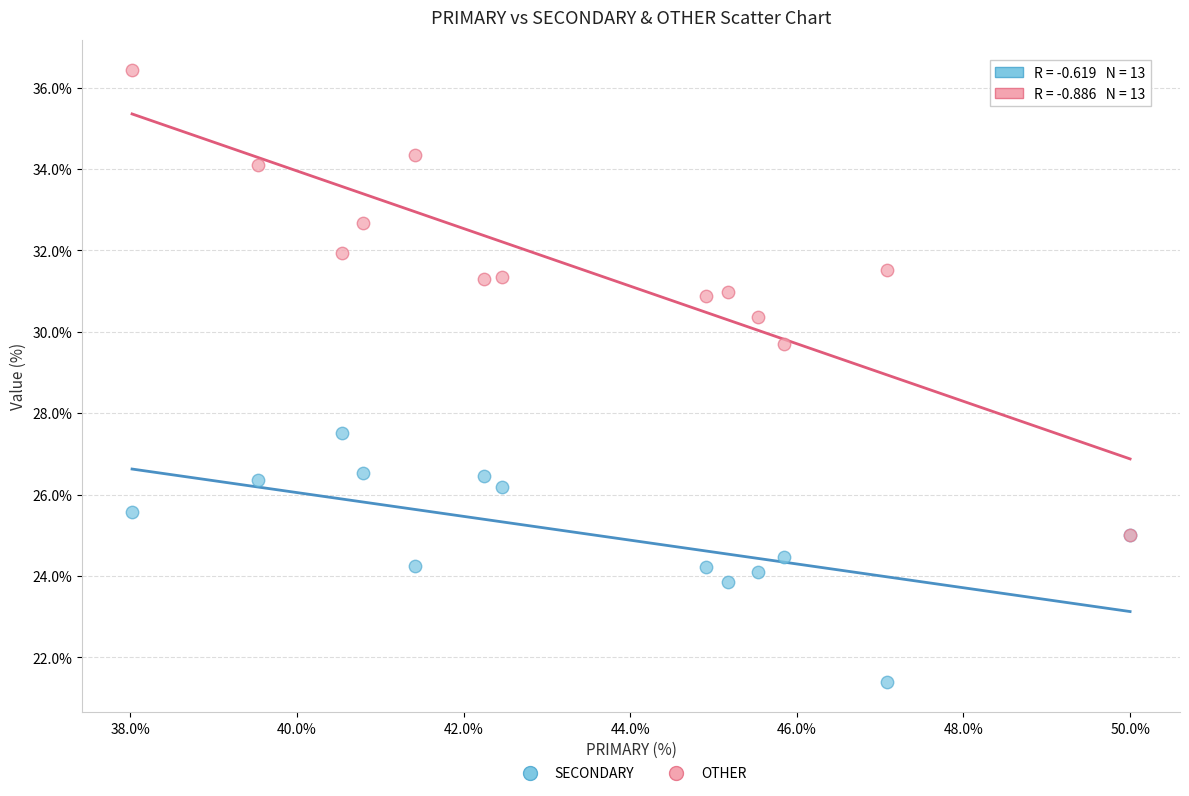

Across all series, what Y value is closest to 28?

27.5